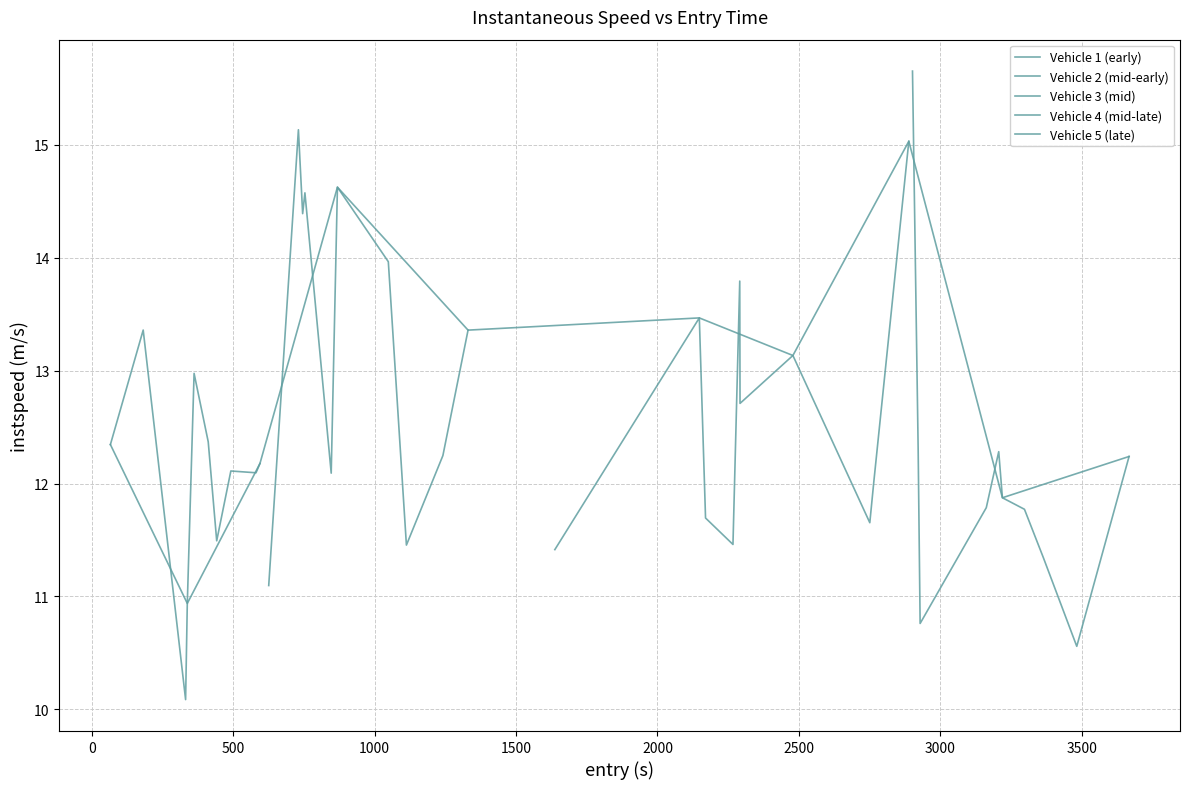

How many values in the Vehicle 4 (mid-late) series exceed 11?

8